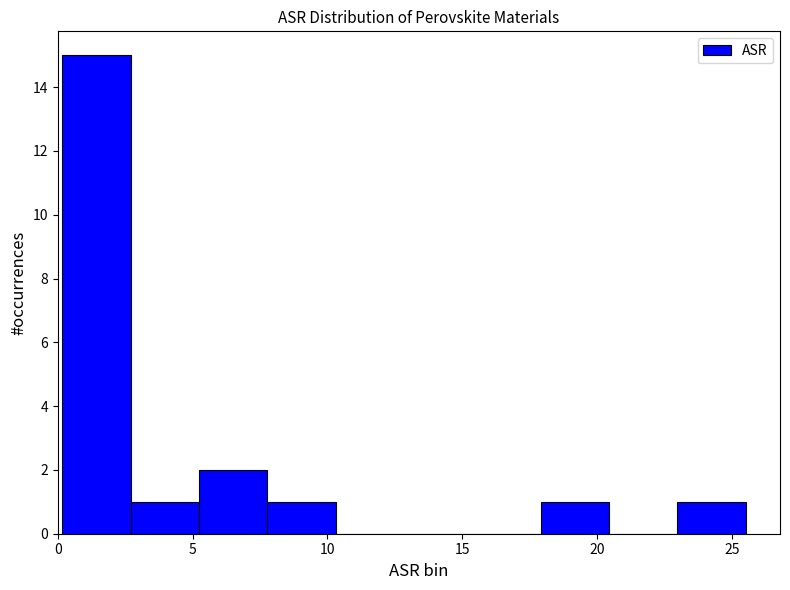

Reading left to right, transcribe this chart: for each bar, give the range it covers on the x-axis and its height. Neither the bar edges nor the heights are printed on the chart, so give them approximately, as read against the axes.

0.0 to 2.5: 15
2.5 to 5.0: 1
5.0 to 8.0: 2
8.0 to 10.5: 1
10.5 to 13.0: 0
13.0 to 15.5: 0
15.5 to 18.0: 0
18.0 to 20.5: 1
20.5 to 23.0: 0
23.0 to 25.5: 1